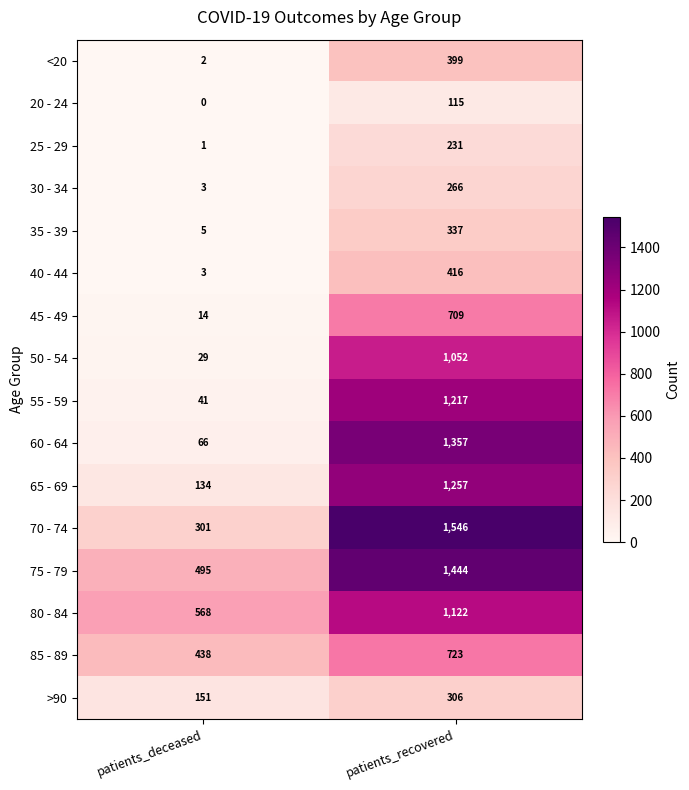

At which category does the chart reach its peak across all series?

patients_recovered